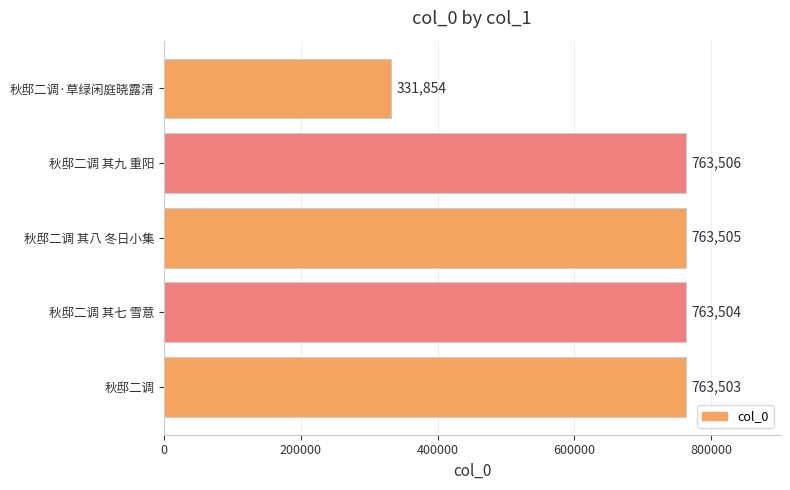

Are the bars horizontal?

Yes